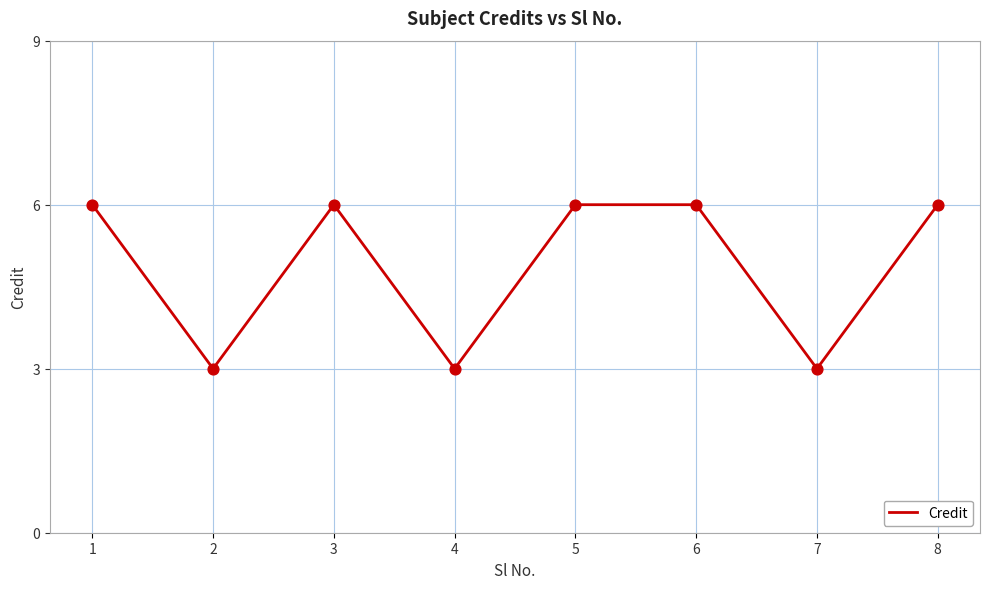

What is the change in value from 1 to 4?

-3